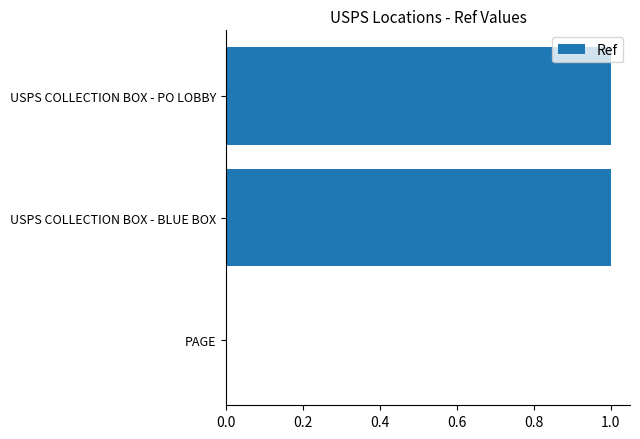

True or false: the data shows 0.0 at PAGE.

True